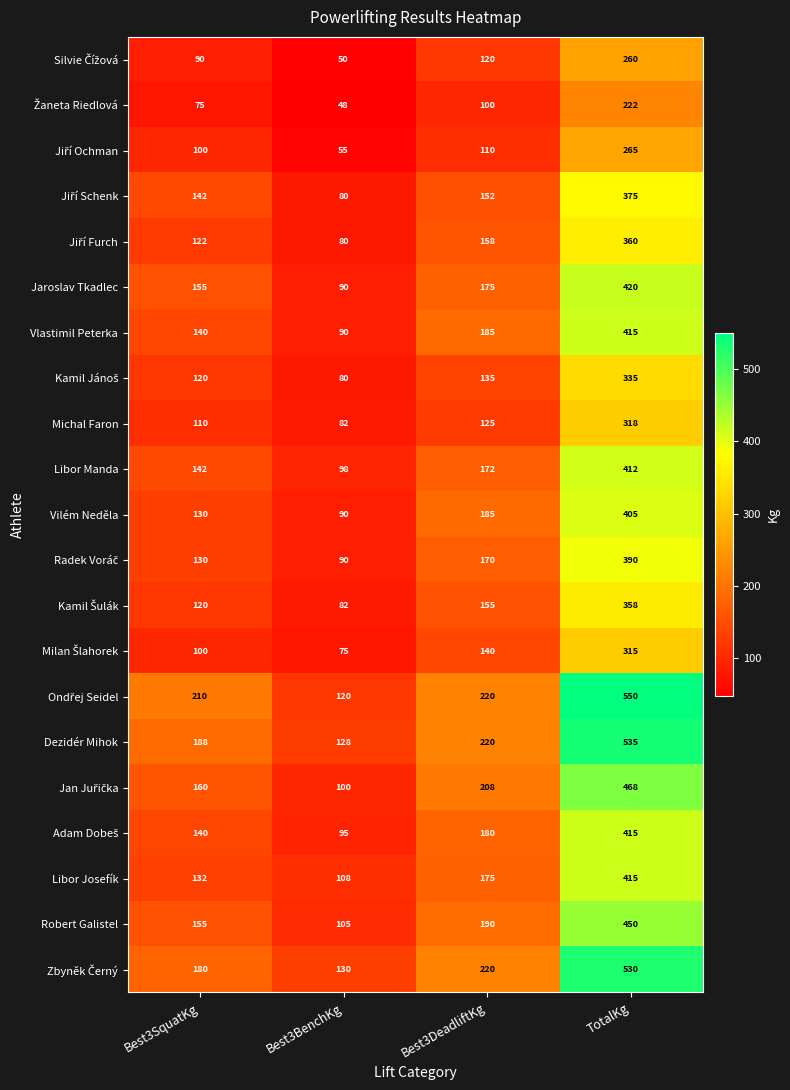

The value of Michal Faron at Best3DeadliftKg is 186. True or false?

False